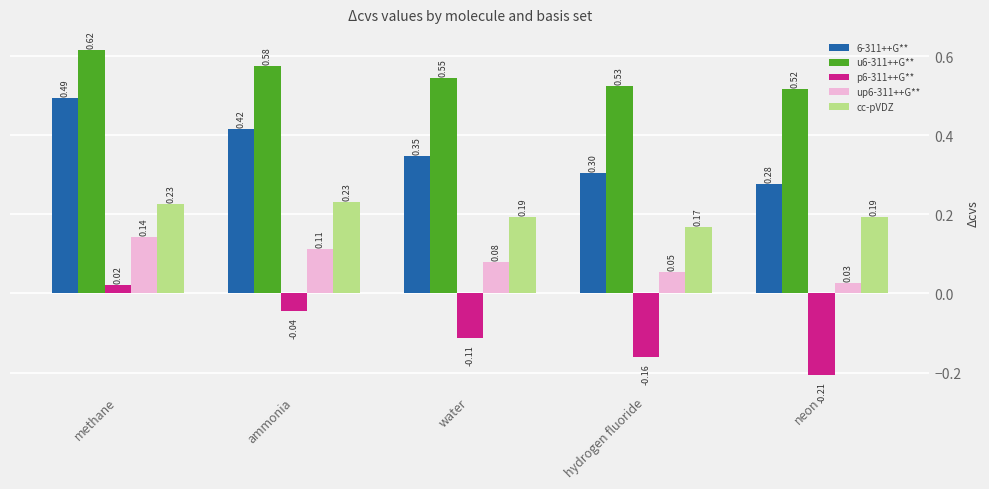

The u6-311++G** series shows 1.1 at methane. True or false?

False